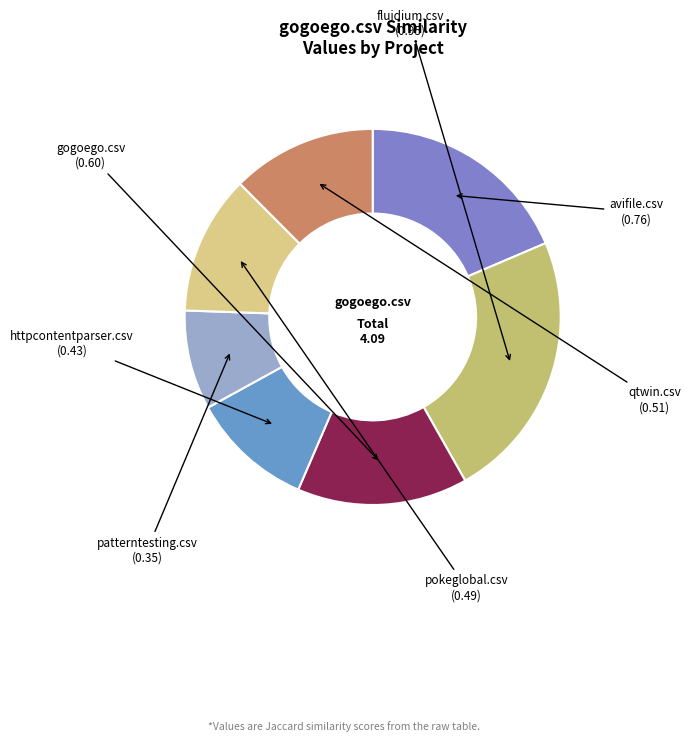

How many slices are in this pie chart?

7